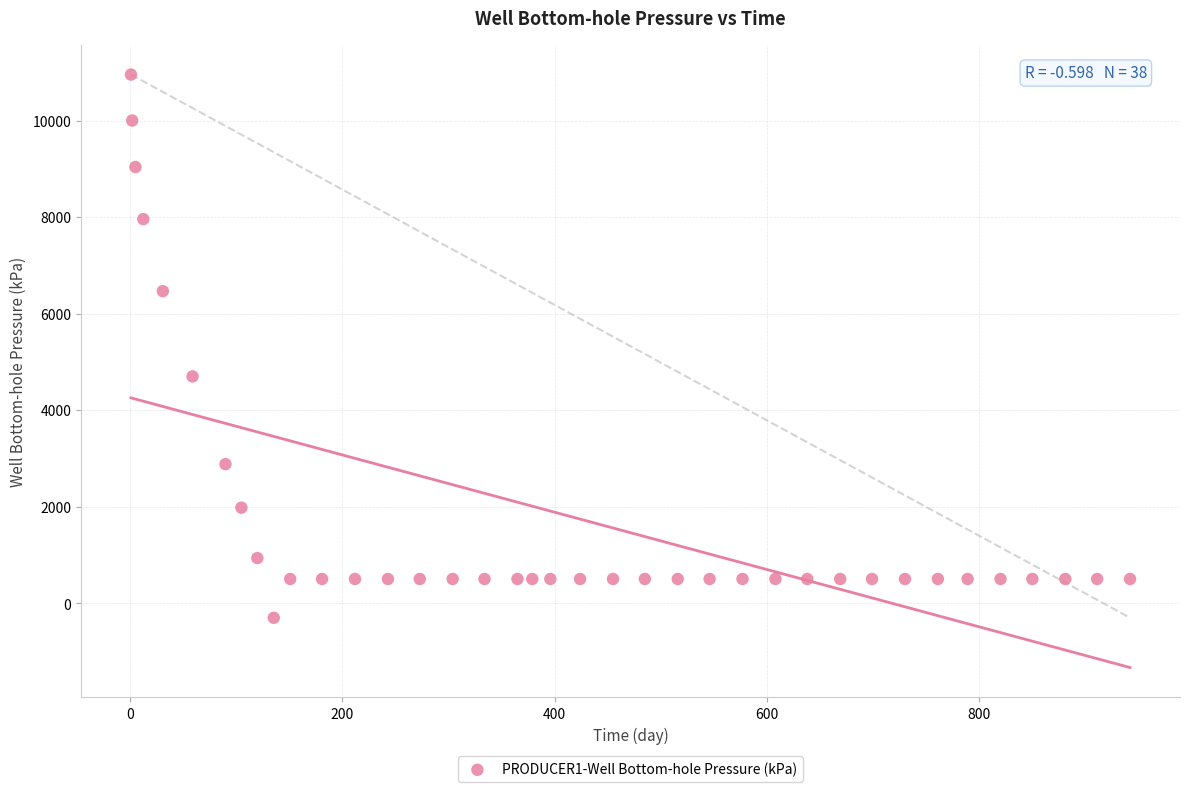

What Y value in the scatter plot is closest to 5324?

4698.0